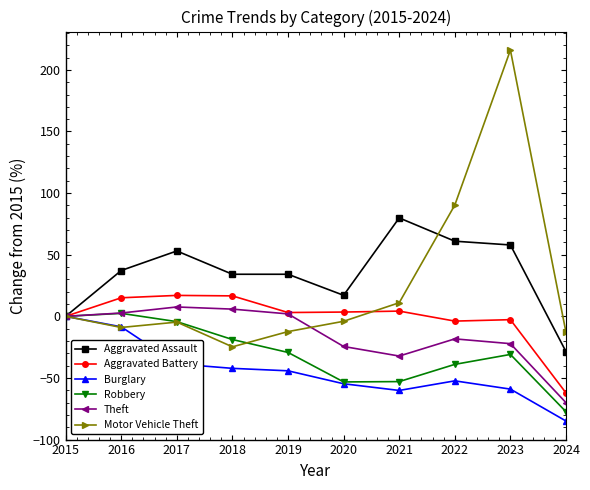

True or false: Motor Vehicle Theft has more than 1 points higher than both neighbors.

True